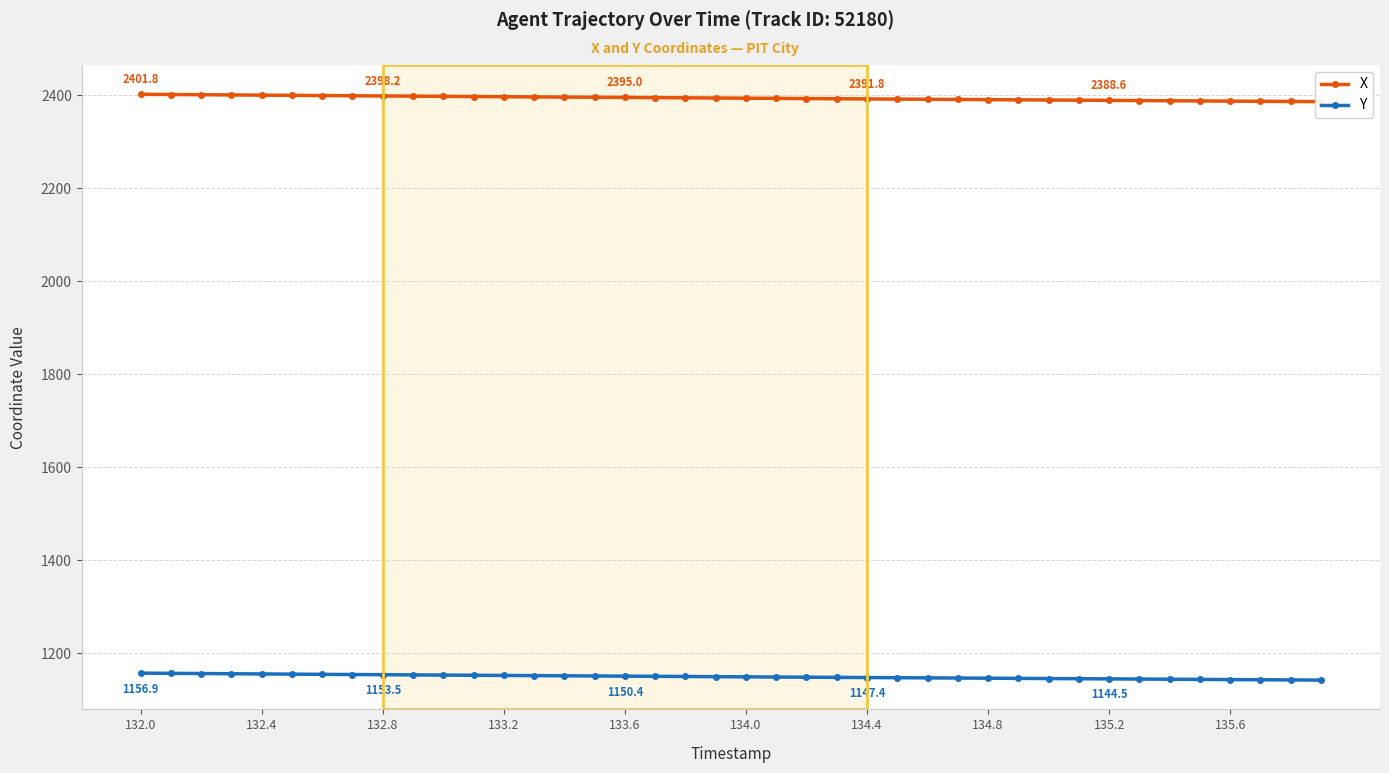

The value of Y at 134.4 is 1833.2. True or false?

False